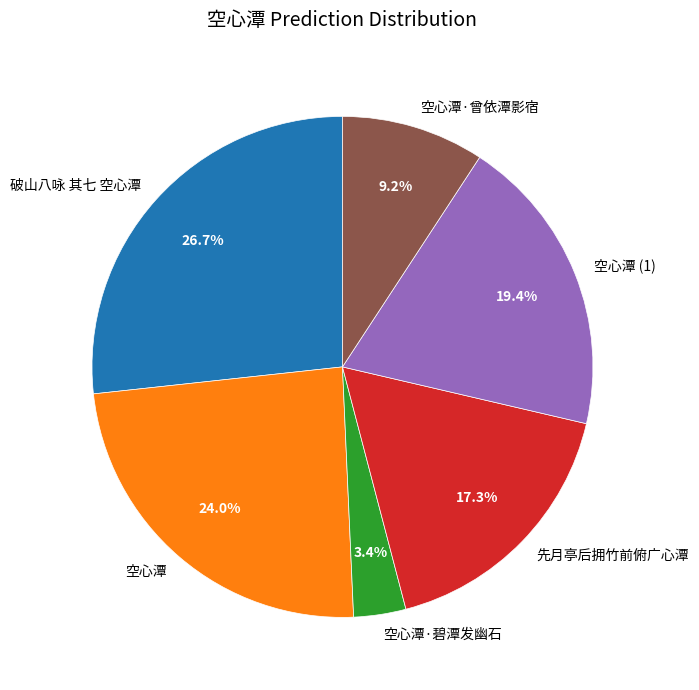

The 空心潭 slice represents 36% of the pie. True or false?

False